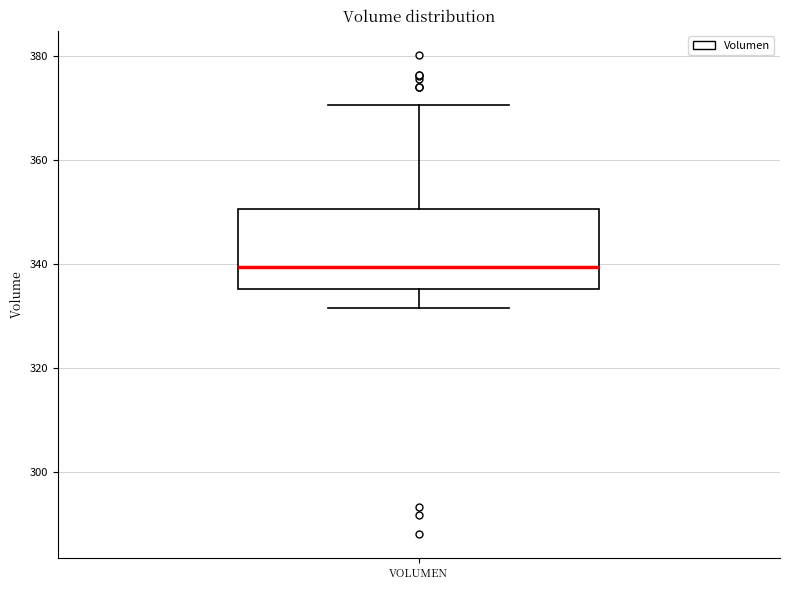

Where does the upper whisker of the box for VOLUMEN end on the y-axis? The values are not printed on the chart, so give them approximately, as read against the axis.

370